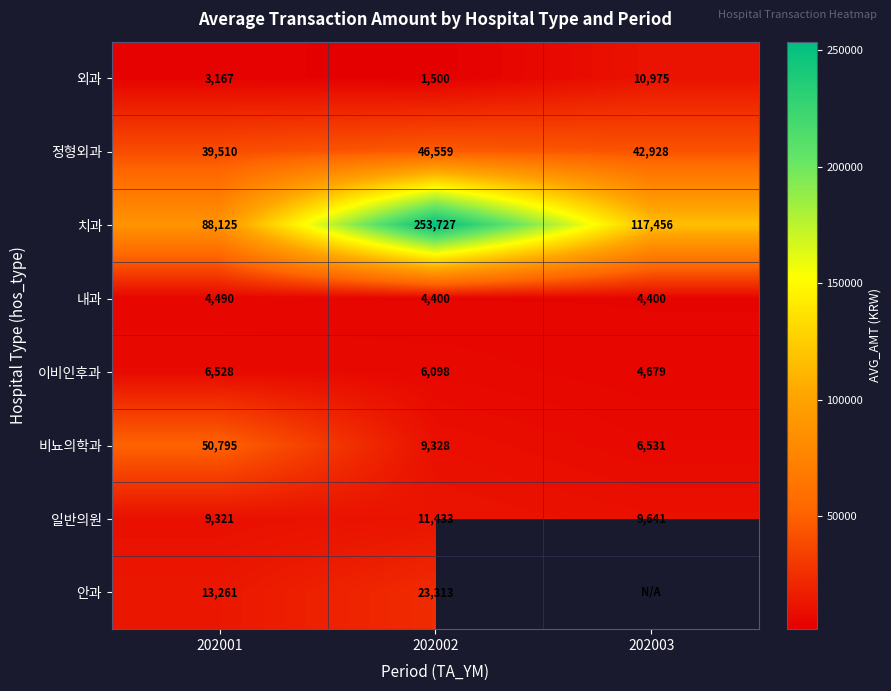

List the labels in order of 일반의원 value, smallest first.

202001, 202003, 202002